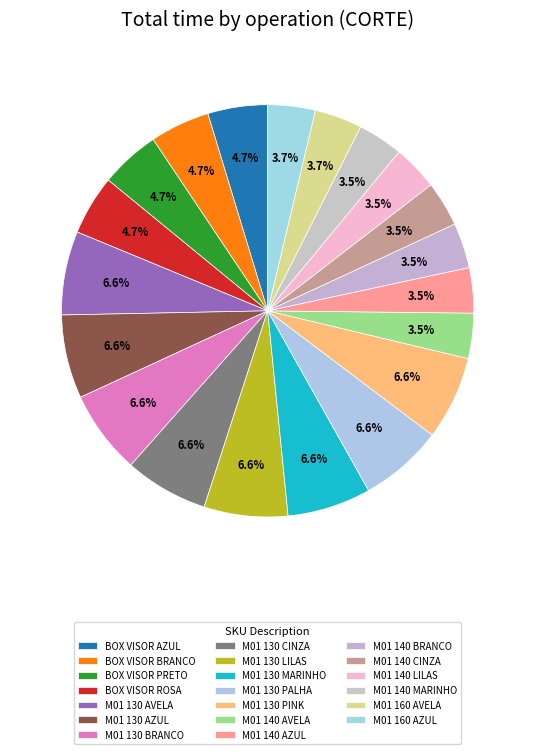

Which slice is the largest?

M01 130 AVELA